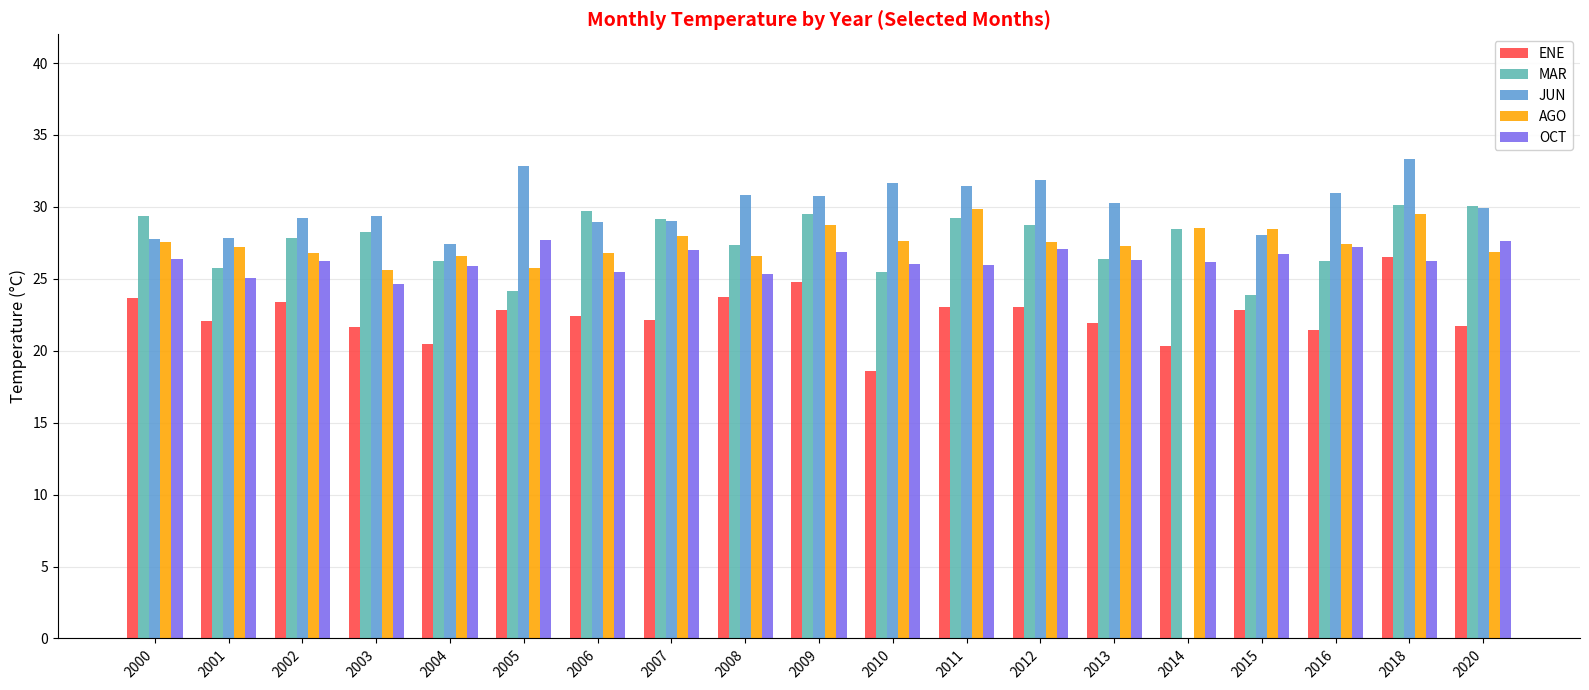

At which category does the chart reach its peak across all series?

2018